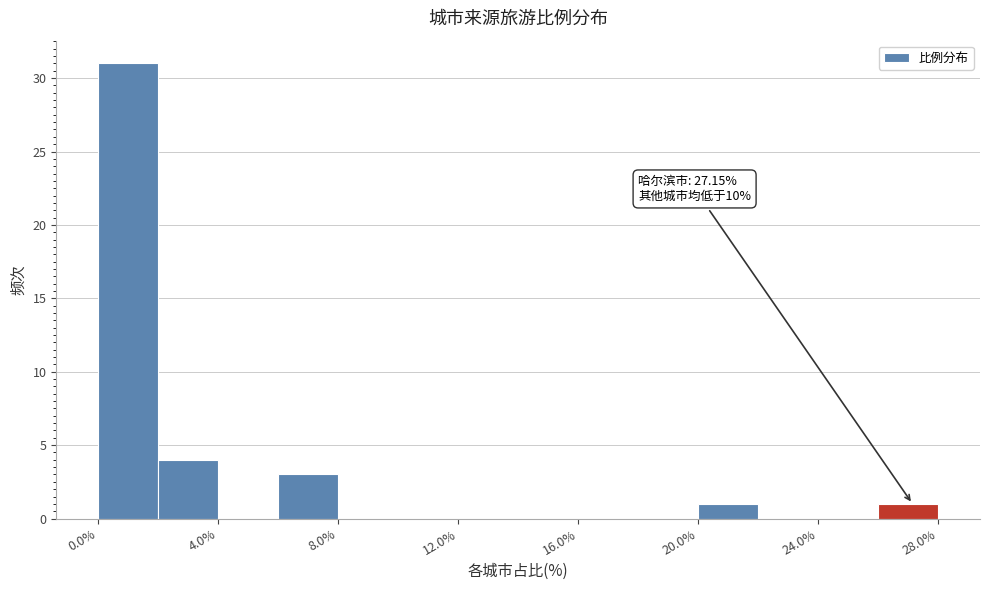

Which range on the x-axis has the tallest bar?

0 to 2